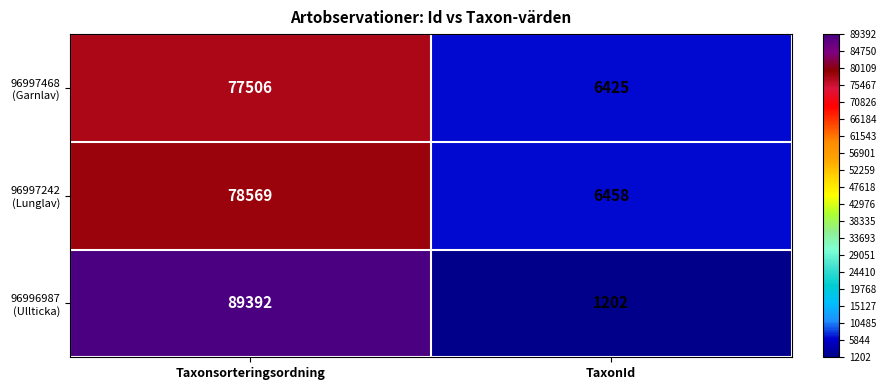

Which label corresponds to the smallest value in the chart?

TaxonId